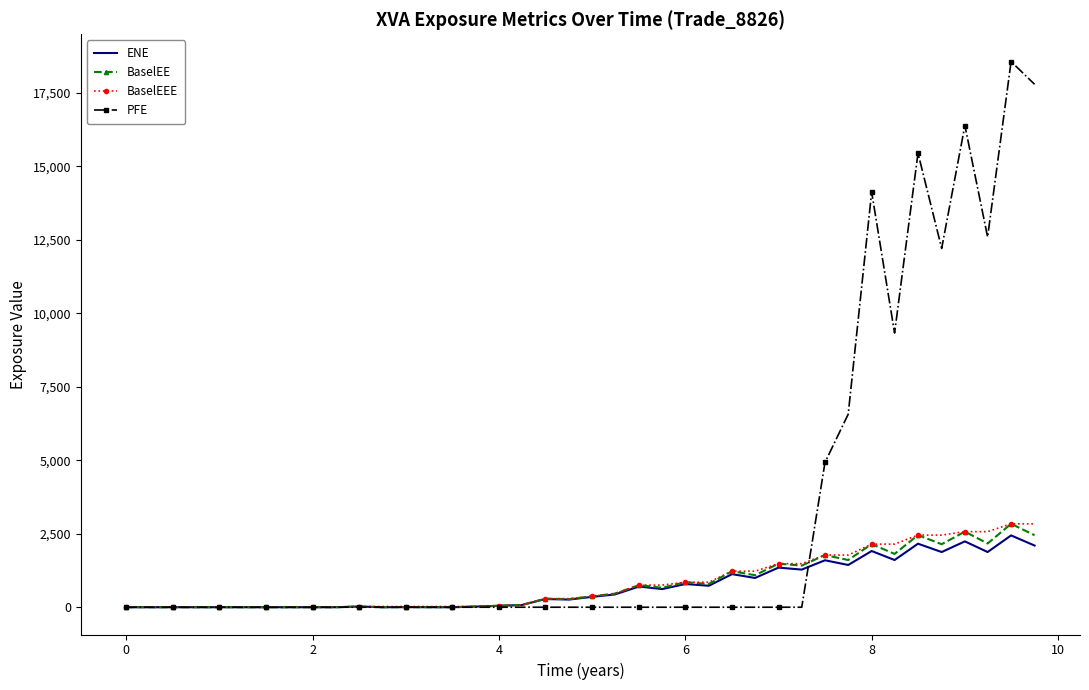

What is the sum of all PFE values?

127917.6